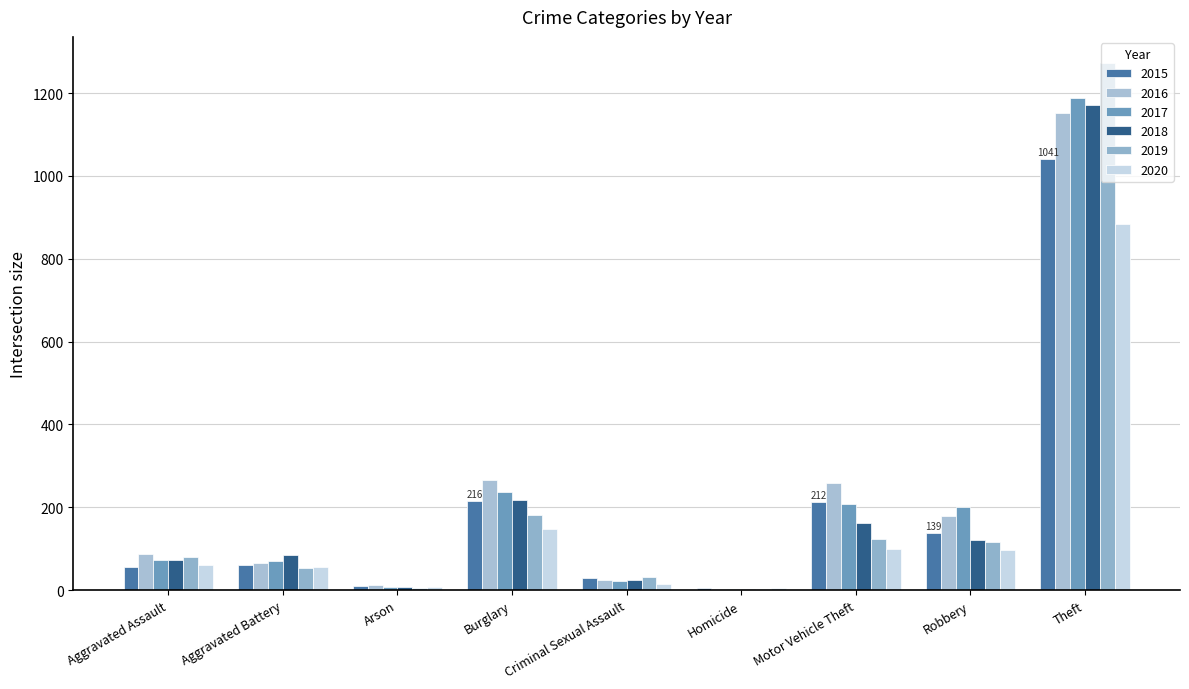

What is the spread (max minus min) of values at Theft?

388